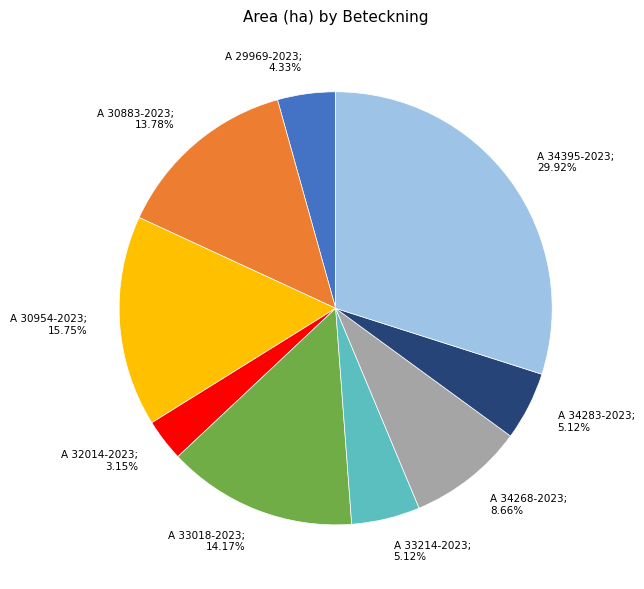

Is there a majority slice in this chart?

No